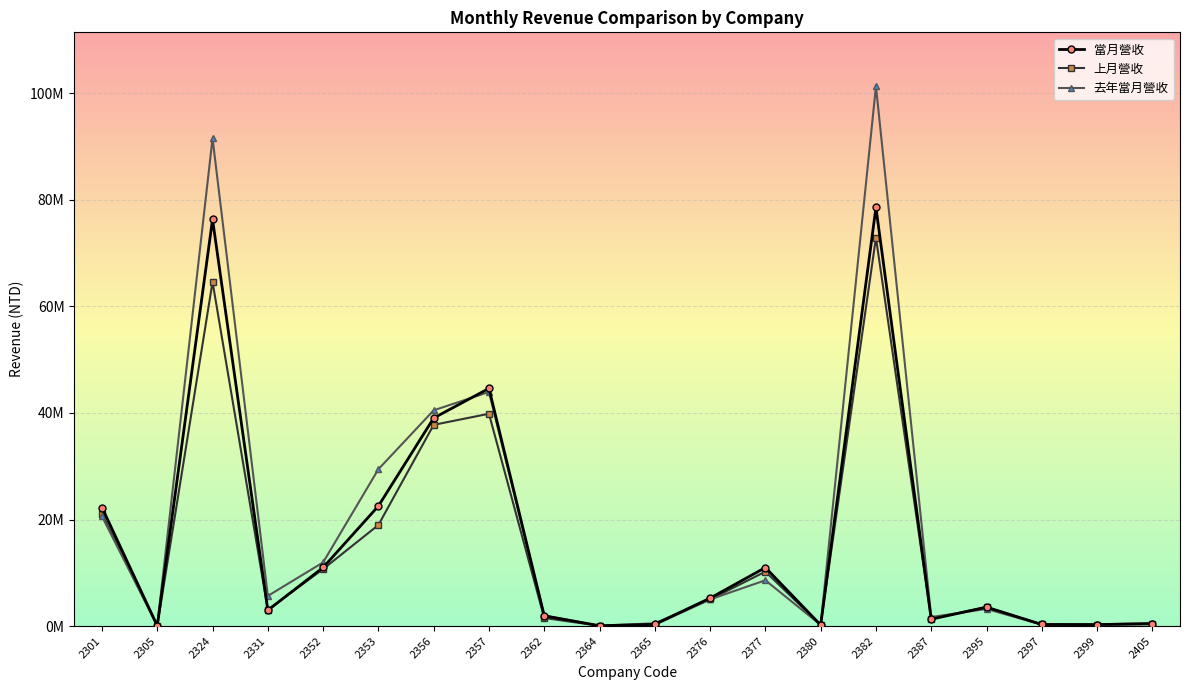

What are all the series names shown in the legend?

當月營收, 上月營收, 去年當月營收